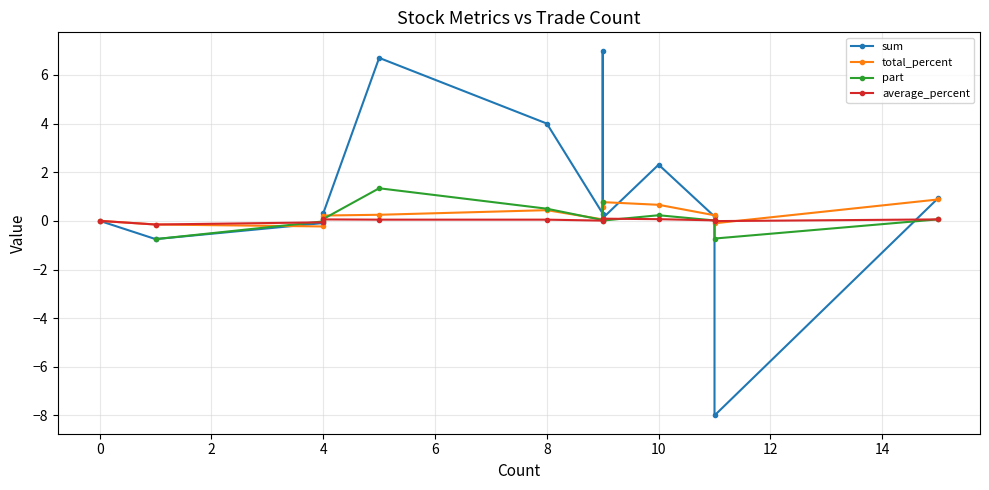

What is the sum of all values?

96